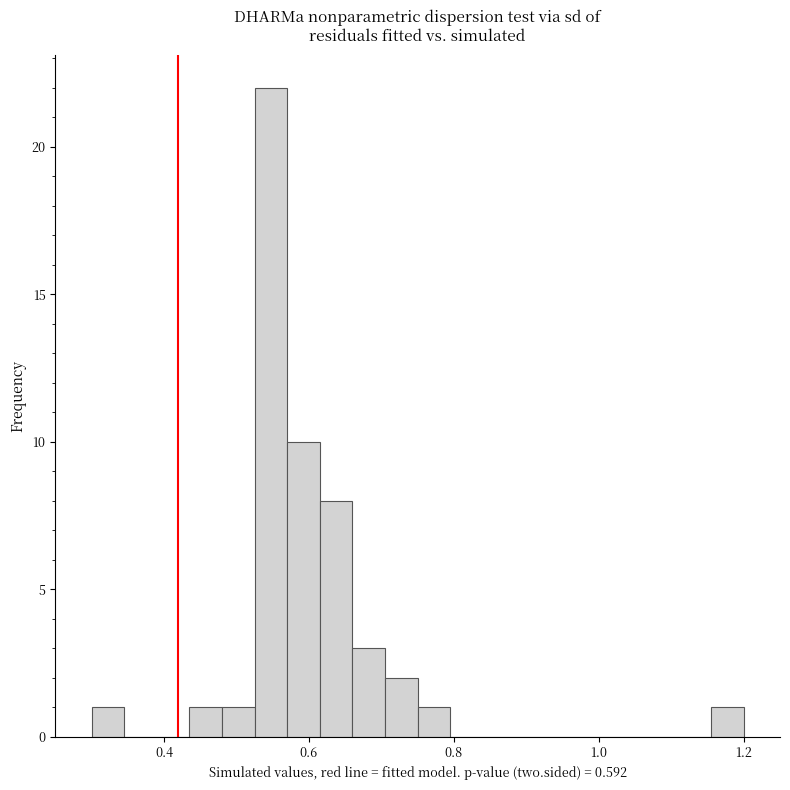

Around what value on the x-axis is the tallest bar? Give the approximate position of its centre, as read against the axis.

0.54